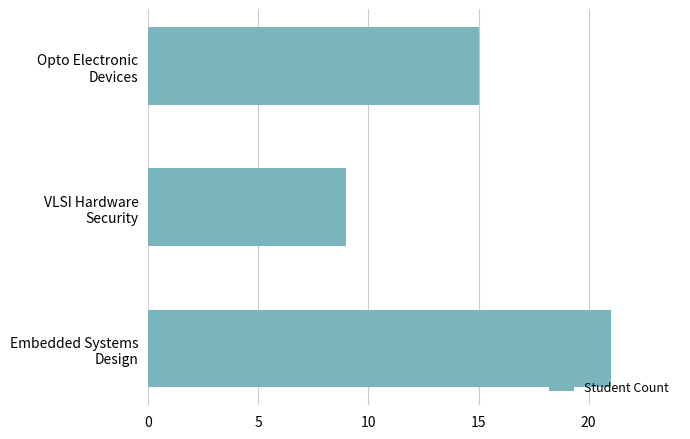

What is the minimum value shown in the chart?

9